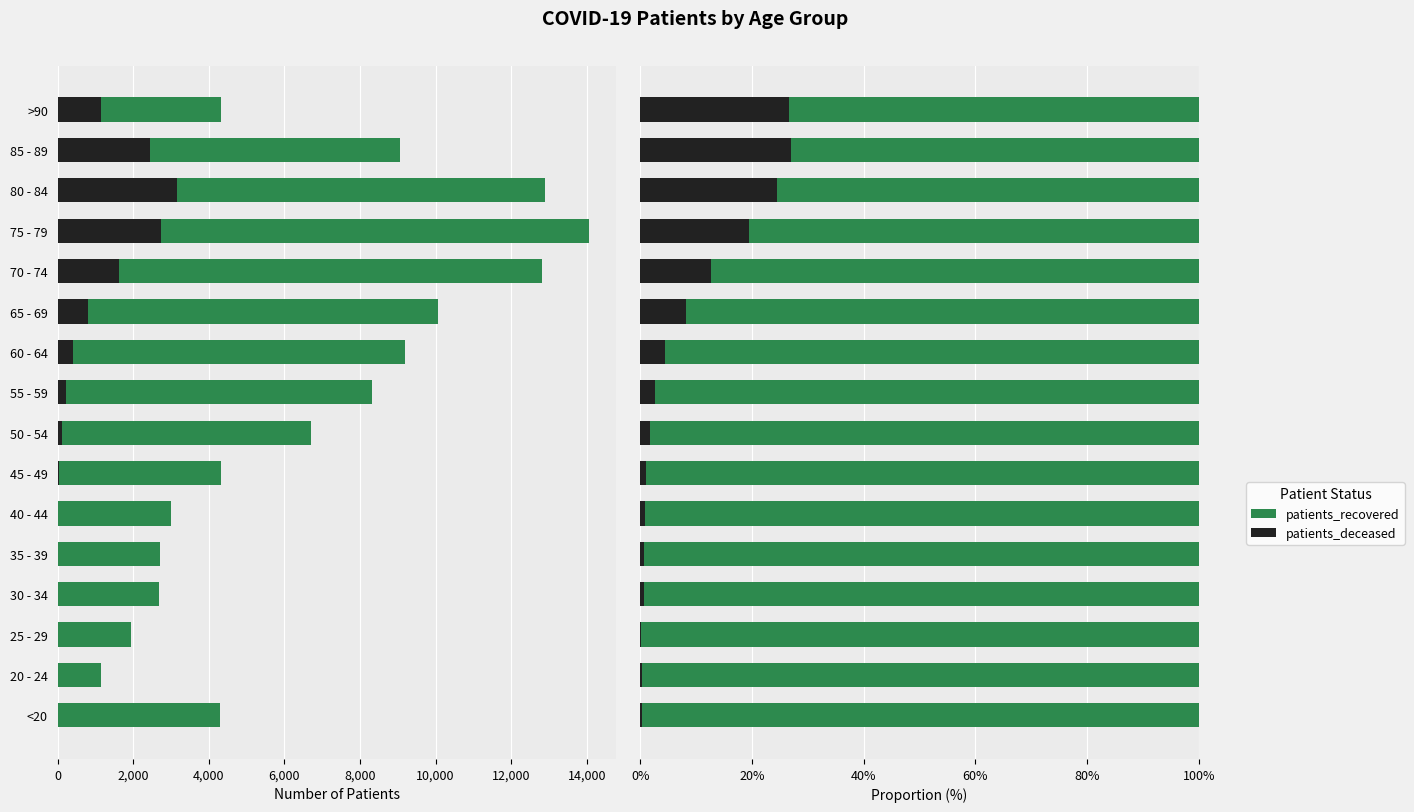

The value of patients_recovered at 85 - 89 is 113.3. True or false?

False